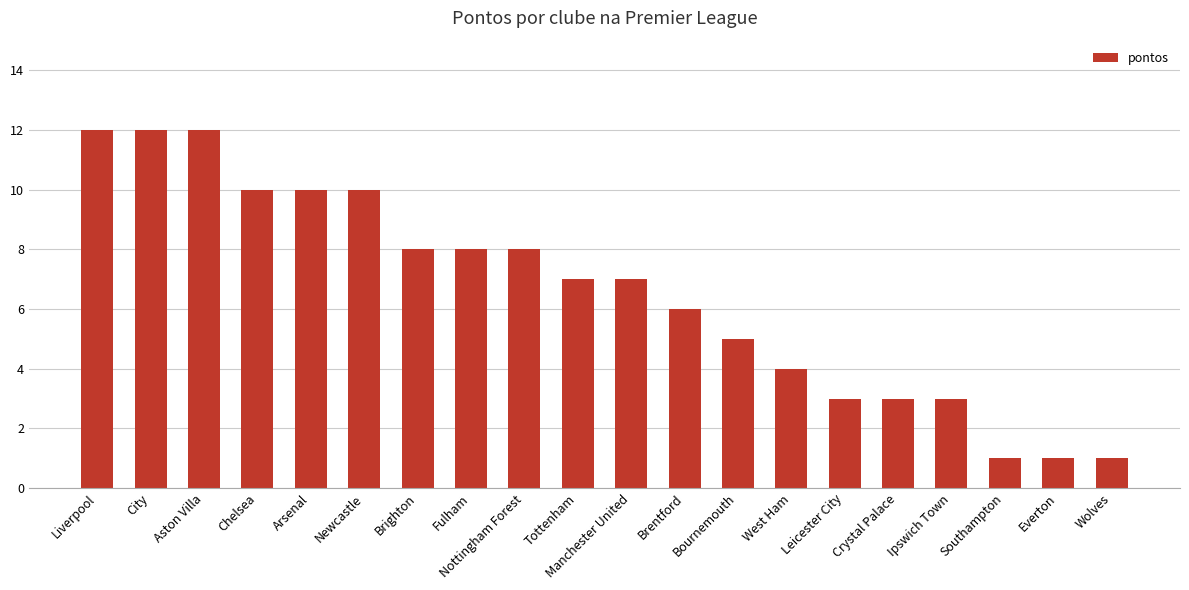

Reading left to right, transcribe all the data shown in this chart.

12	12	12	10	10	10	8	8	8	7	7	6	5	4	3	3	3	1	1	1